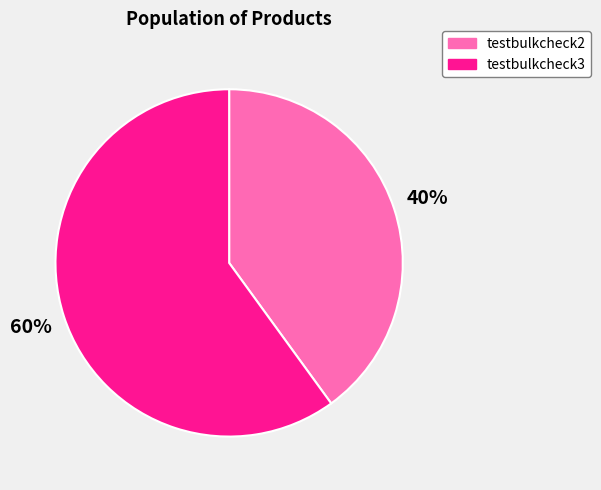

True or false: testbulkcheck2 accounts for 26% of the total.

False